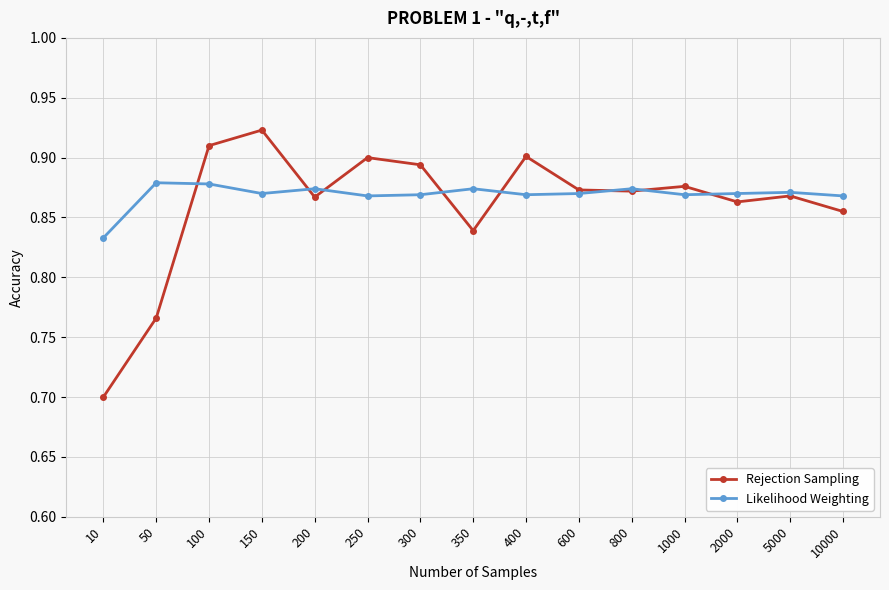

True or false: Likelihood Weighting has more than 2 points higher than both neighbors.

True